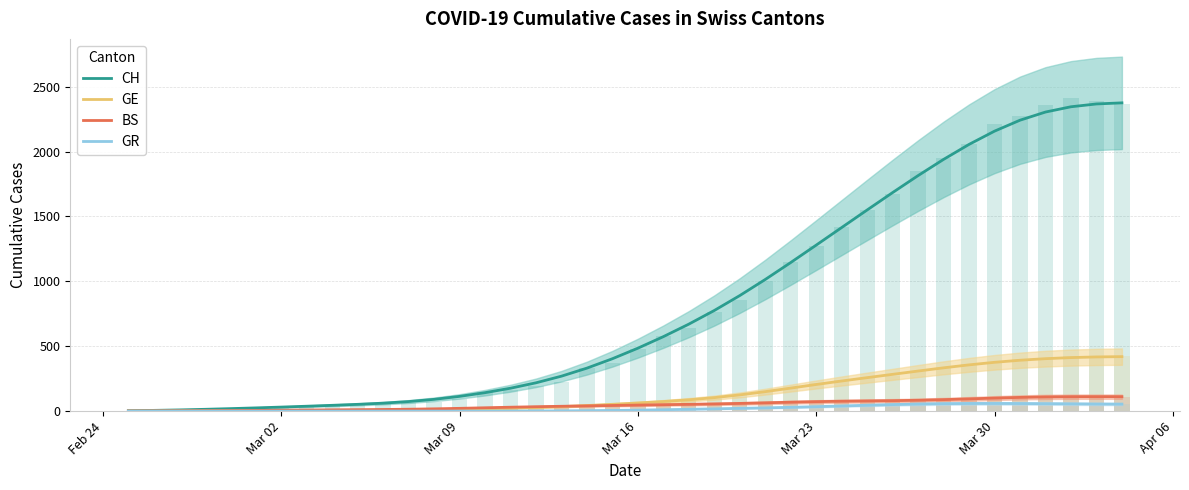

What is the maximum value shown in the chart?

2375.3